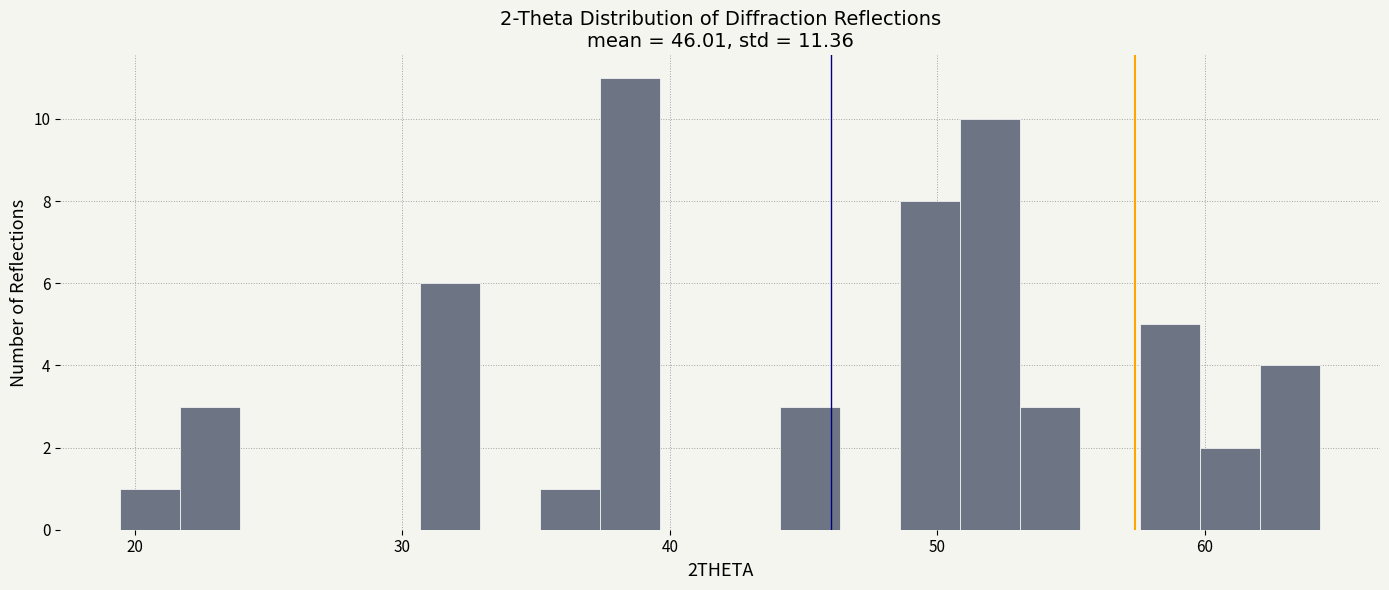

Around what value on the x-axis is the tallest bar? Give the approximate position of its centre, as read against the axis.

39